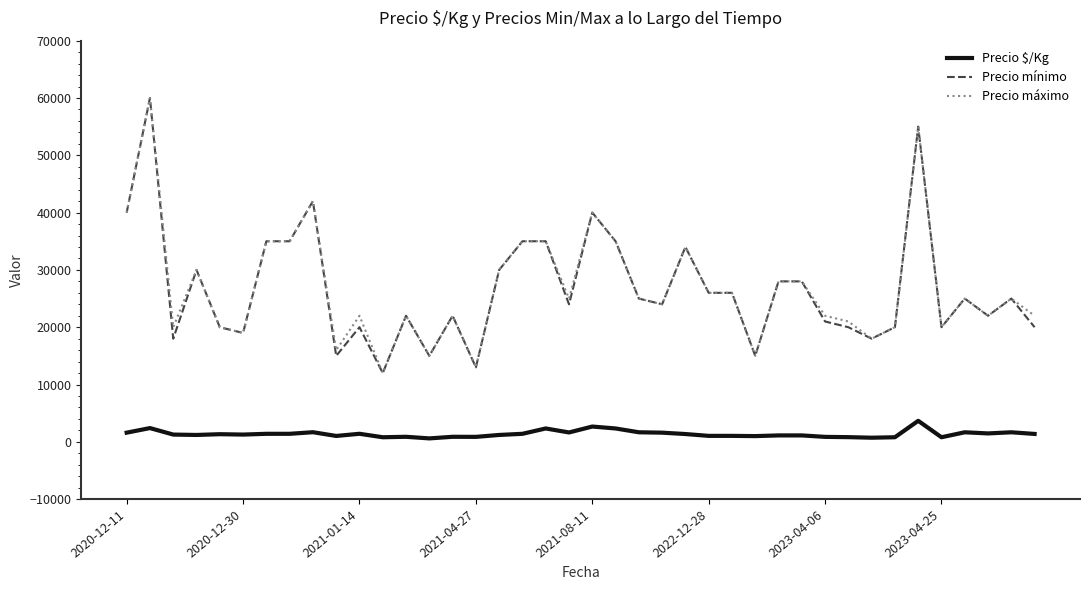

What is the minimum value for Precio $/Kg?

600